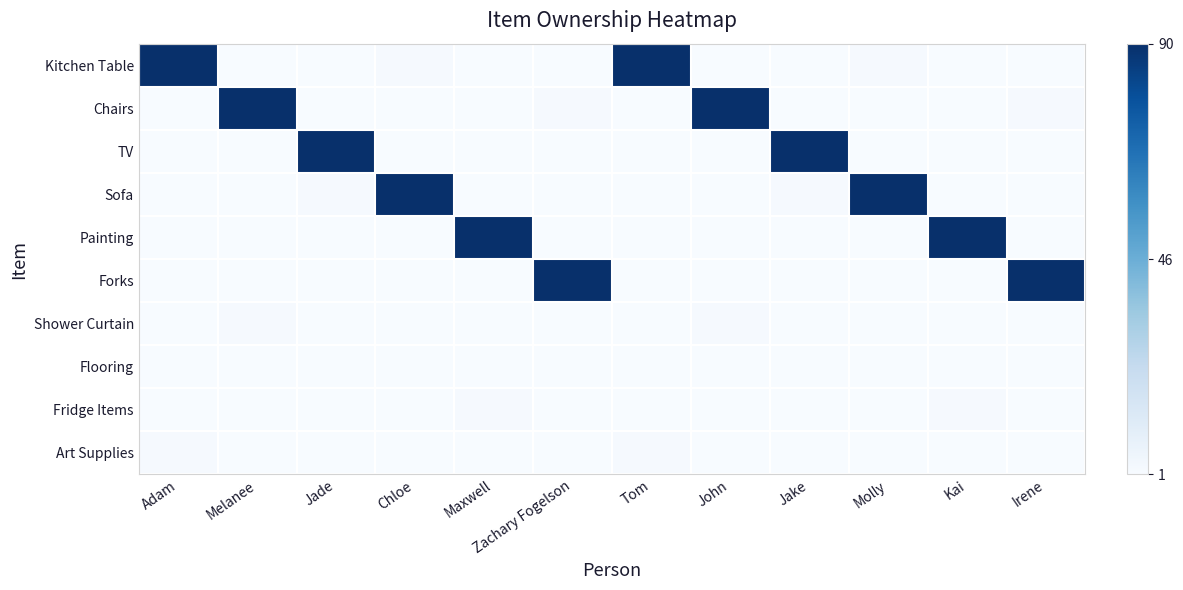

Which series has the largest total across all categories?

Kitchen Table